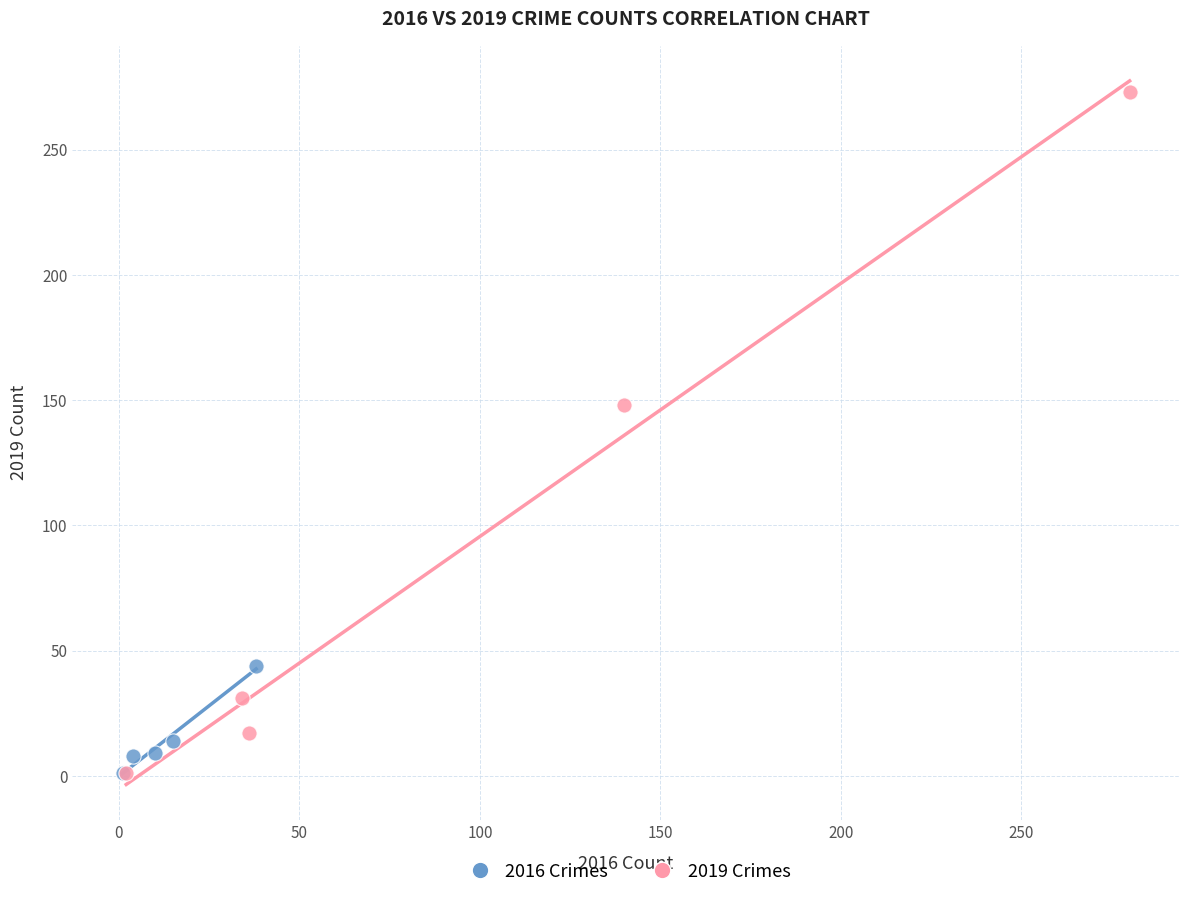

Which series has the widest spread of Y values?

2019 Crimes